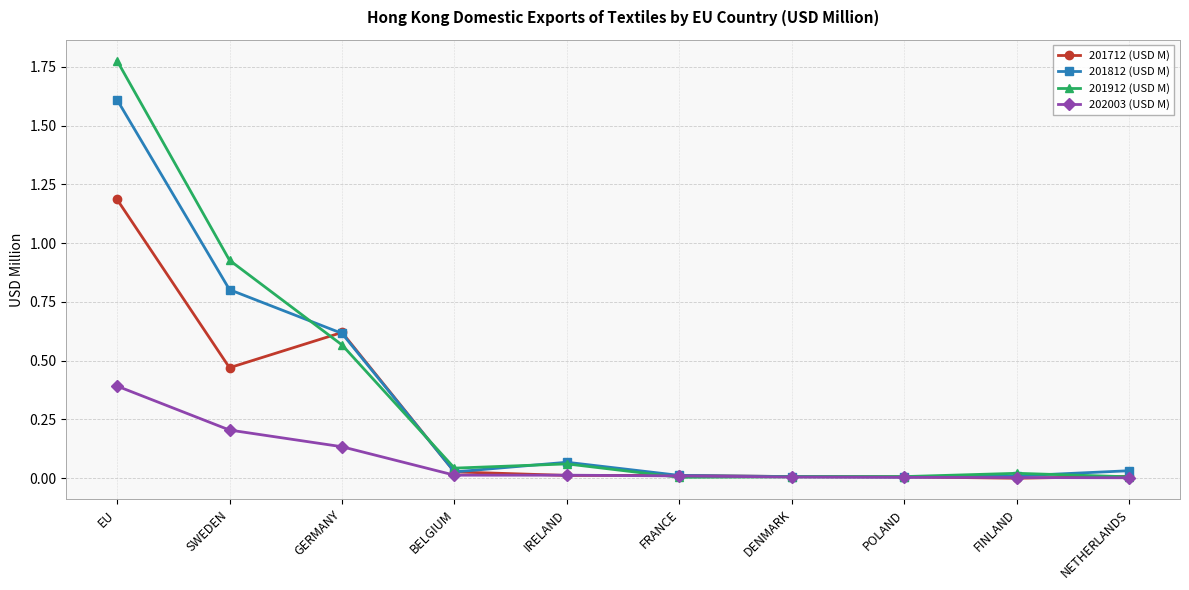

Between which two adjacent categories do 201912 (USD M) and 201712 (USD M) first intersect?

SWEDEN and GERMANY